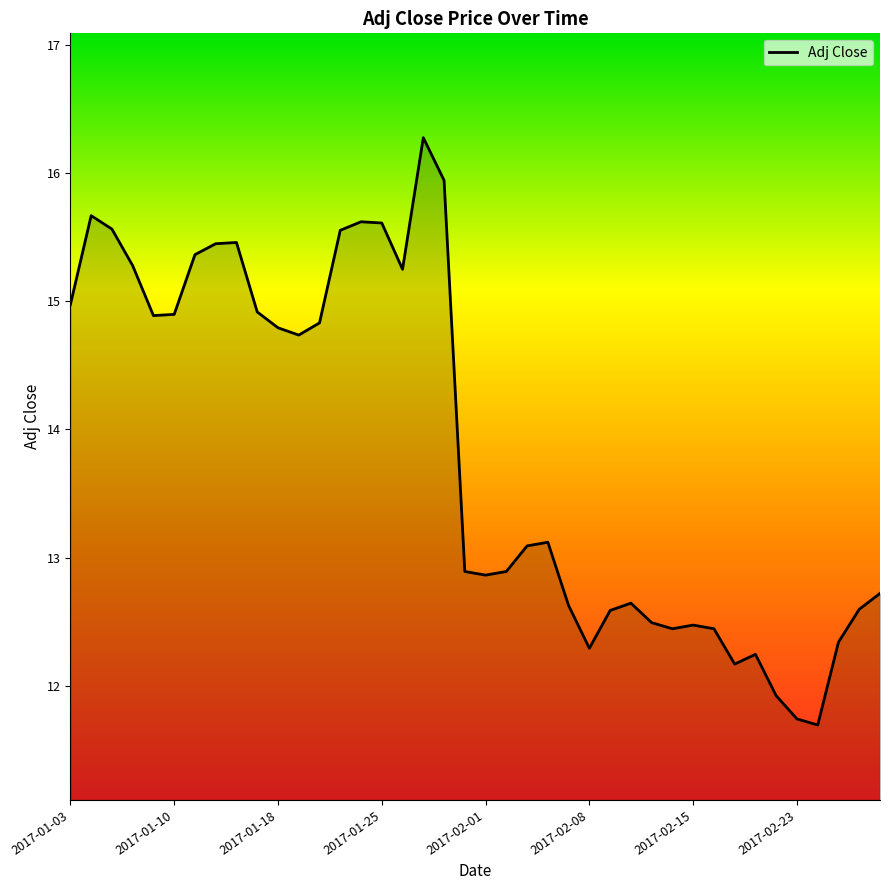

What is the difference between the maximum and minimum values?

4.6